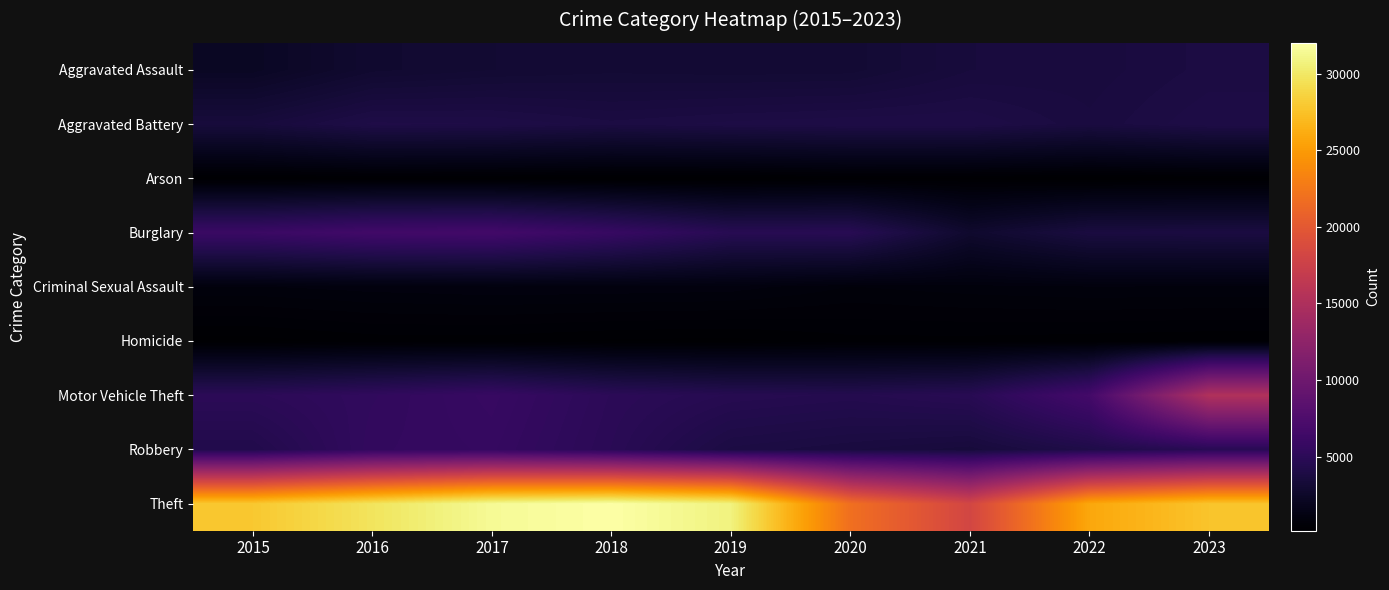

Reading left to right, what are all the values shown in this chart?

Aggravated Assault: 2015=2226	2016=2872	2017=3034	2018=3120	2019=3078	2020=3102	2021=3532	2022=3585	2023=3829
Aggravated Battery: 2015=3486	2016=4073	2017=4037	2018=3827	2019=3953	2020=4026	2021=4034	2022=3689	2023=4023
Arson: 2015=216	2016=273	2017=248	2018=178	2019=179	2020=283	2021=266	2022=198	2023=256
Burglary: 2015=6040	2016=6559	2017=6665	2018=5816	2019=4714	2020=4750	2021=2778	2022=3705	2023=3756
Criminal Sexual Assault: 2015=910	2016=985	2017=1028	2018=1021	2019=991	2020=795	2021=865	2022=916	2023=908
Homicide: 2015=241	2016=349	2017=356	2018=278	2019=258	2020=381	2021=380	2022=352	2023=320
Motor Vehicle Theft: 2015=4985	2016=5377	2017=5834	2018=5009	2019=4630	2020=4484	2021=4748	2022=6743	2023=15231
Robbery: 2015=4281	2016=5489	2017=5681	2018=4896	2019=3869	2020=3677	2021=3463	2022=4114	2023=4778
Theft: 2015=27890	2016=29720	2017=31465	2018=32003	2019=30761	2020=21886	2021=18166	2022=25805	2023=27653